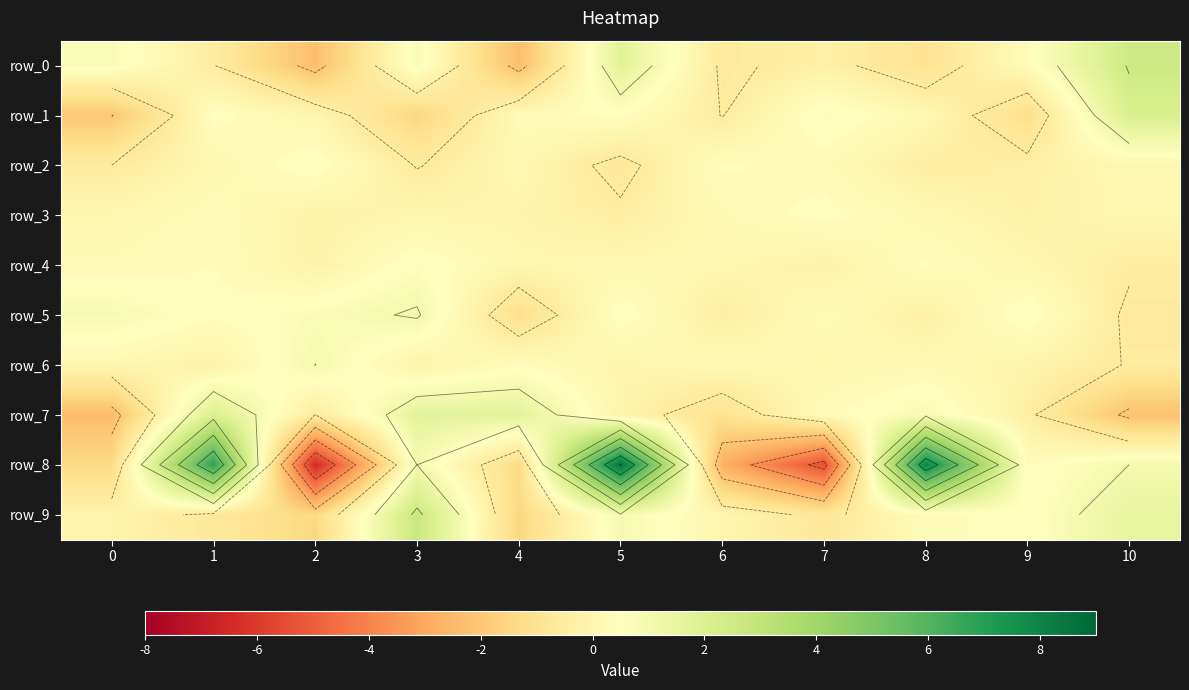

Read the row_3 value at 1.

0.3